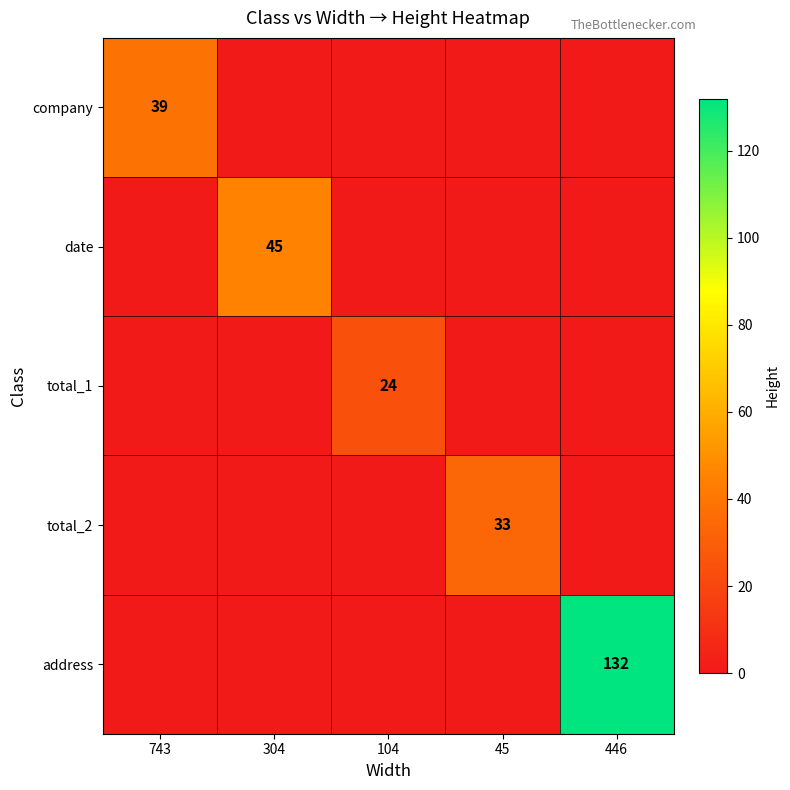

What is the total value across all series at 446?

132